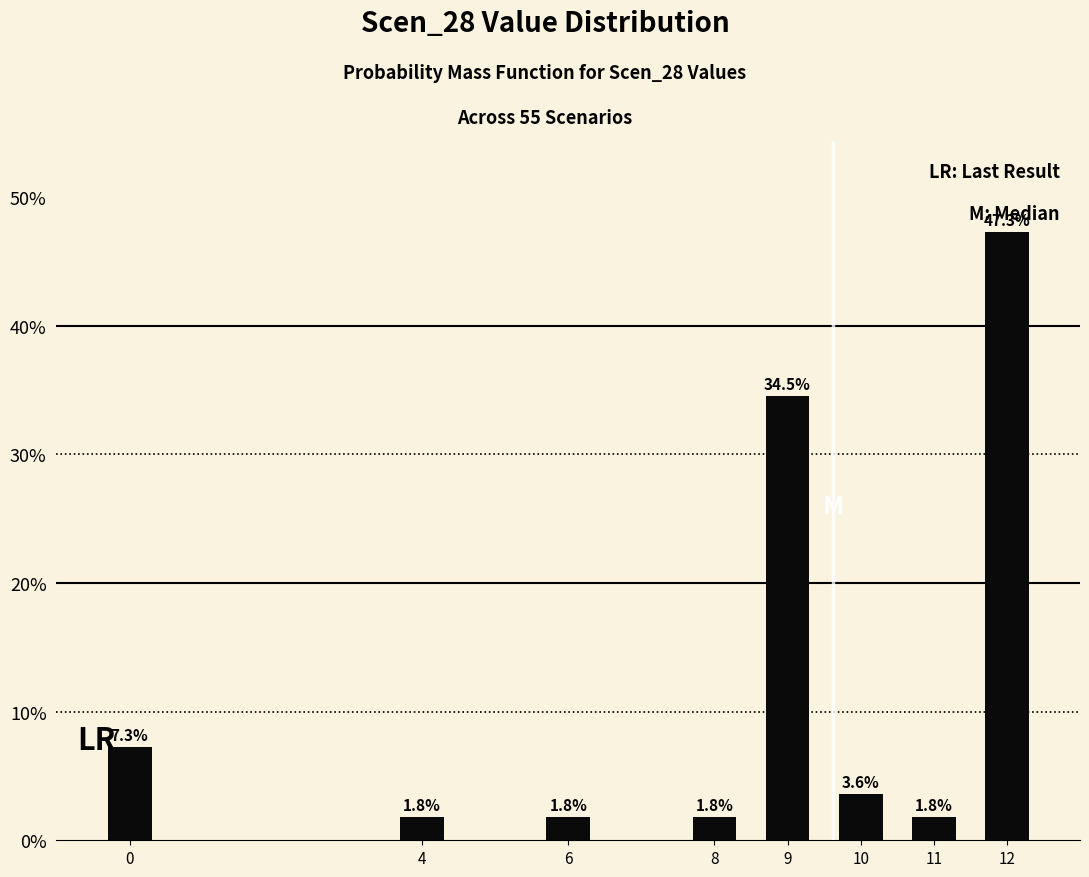

Reading left to right, list all the values displayed in this chart.

7.3	1.8	1.8	1.8	34.5	3.6	1.8	47.3